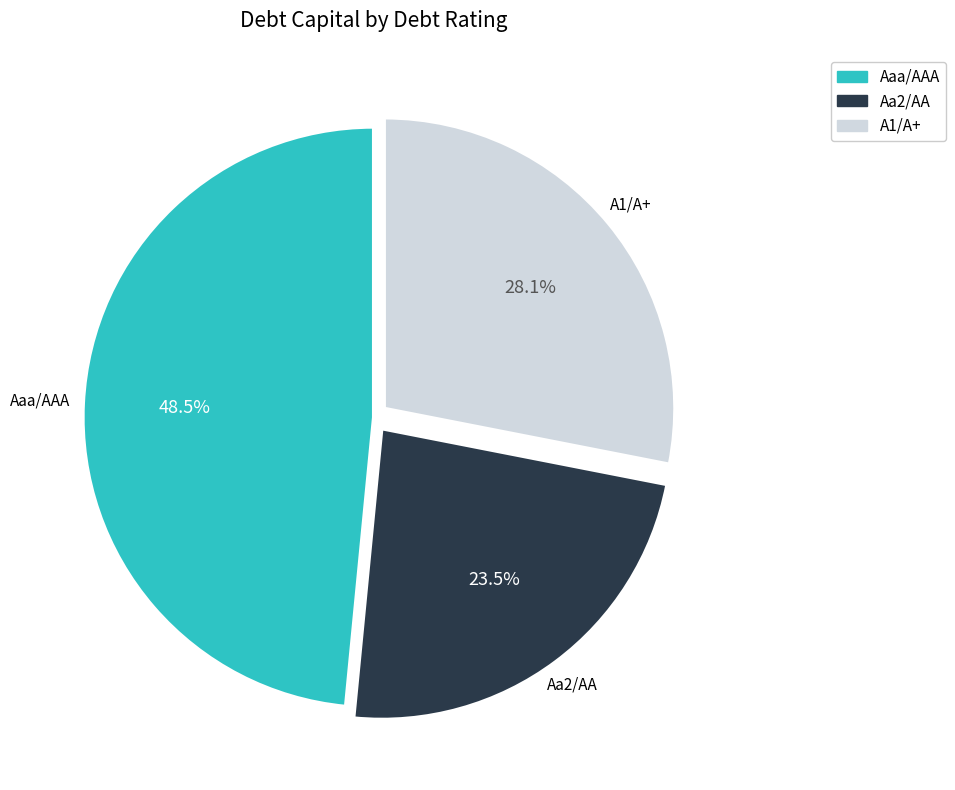

Which slice is the smallest?

Aa2/AA